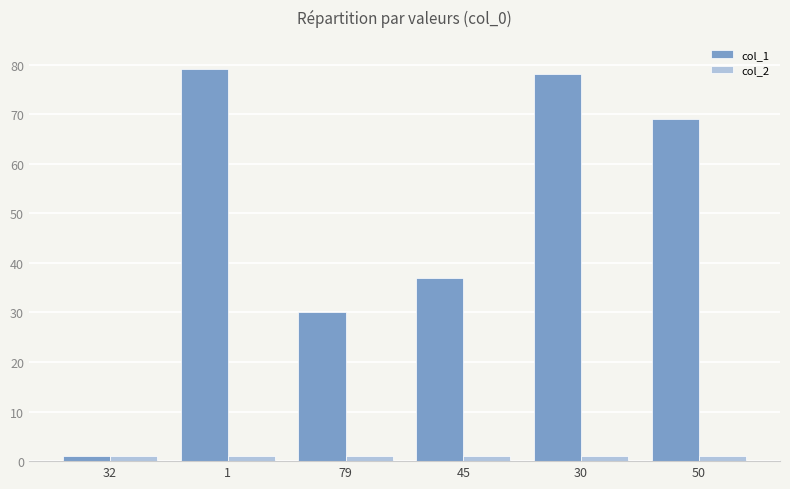

What is the highest value of the col_1 series?

79